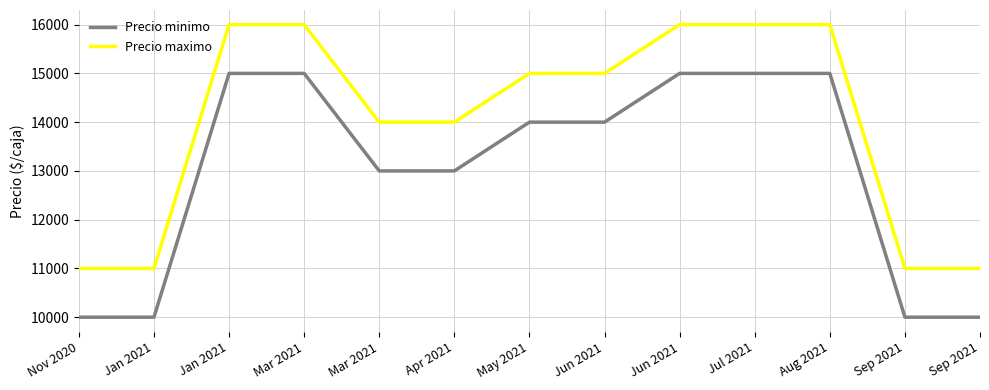

What are all the series names shown in the legend?

Precio minimo, Precio maximo